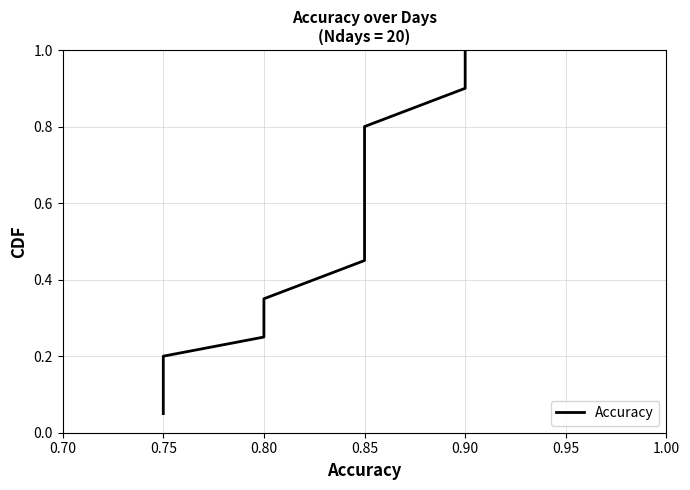

Read the value at 0.90.

0.9